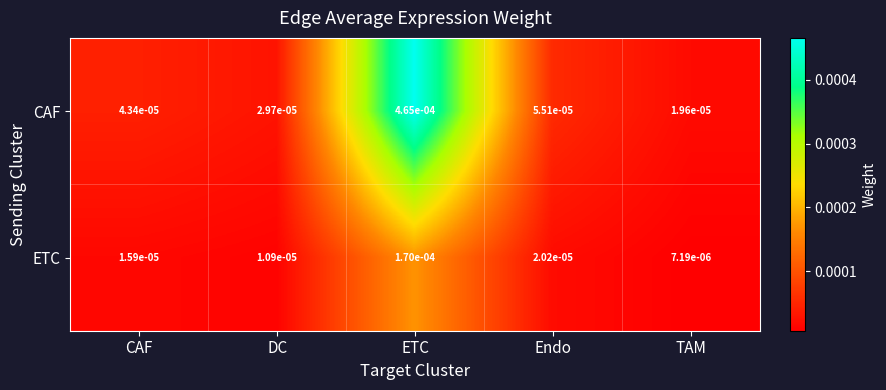

Which series has the largest total across all categories?

CAF